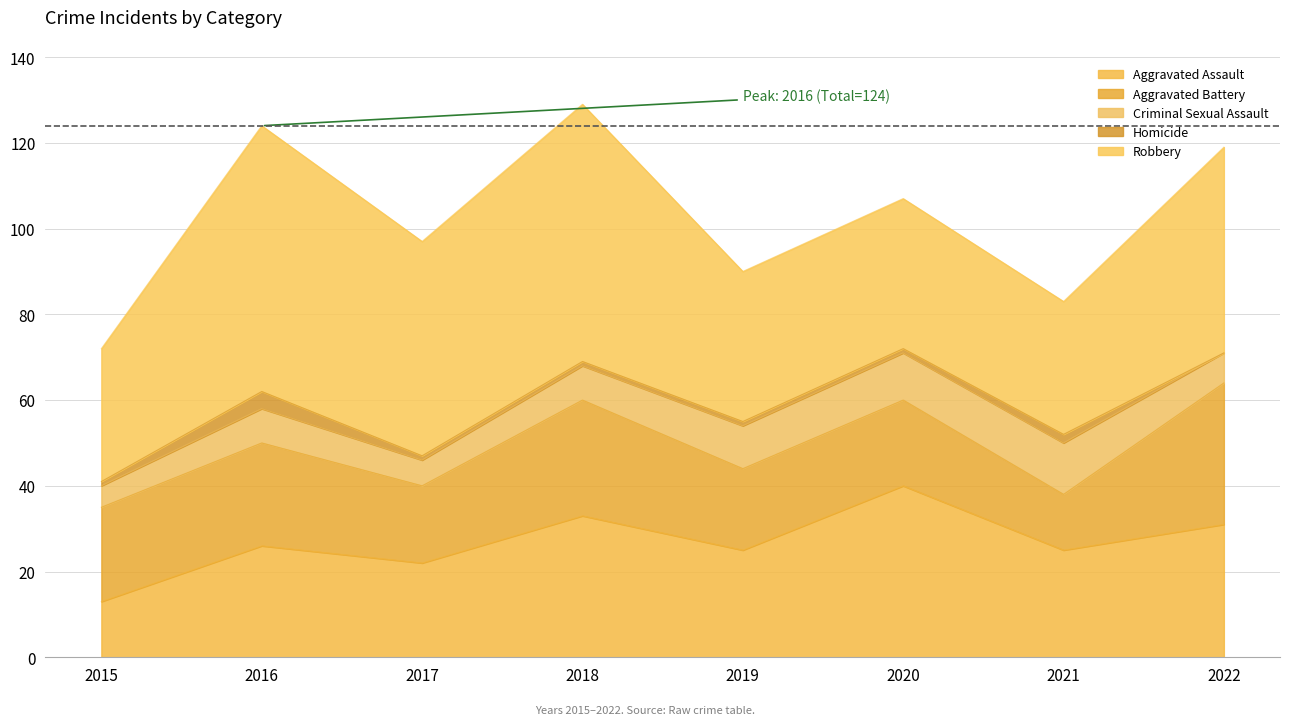

How many intersections are there between Aggravated Assault and Aggravated Battery?

2